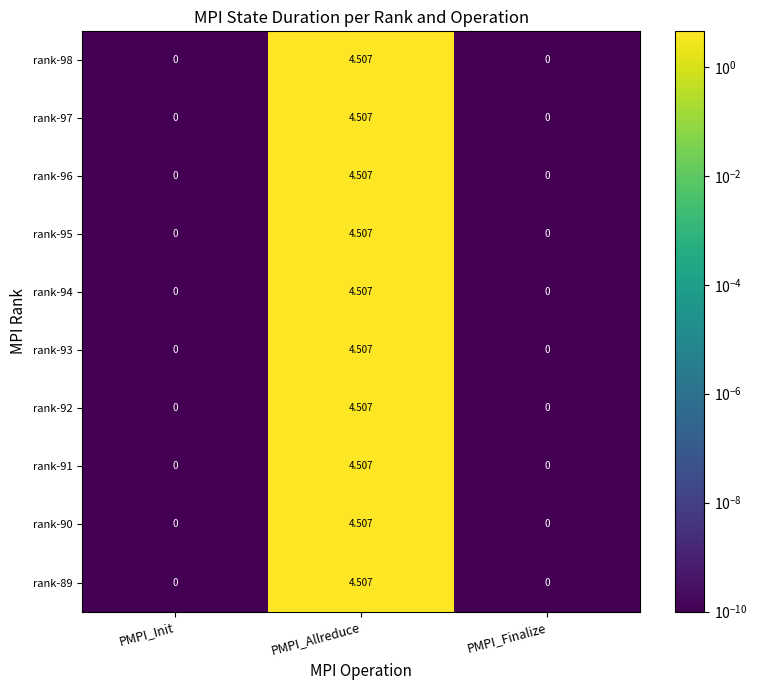

At which category is the sum across all series the highest?

PMPI_Allreduce